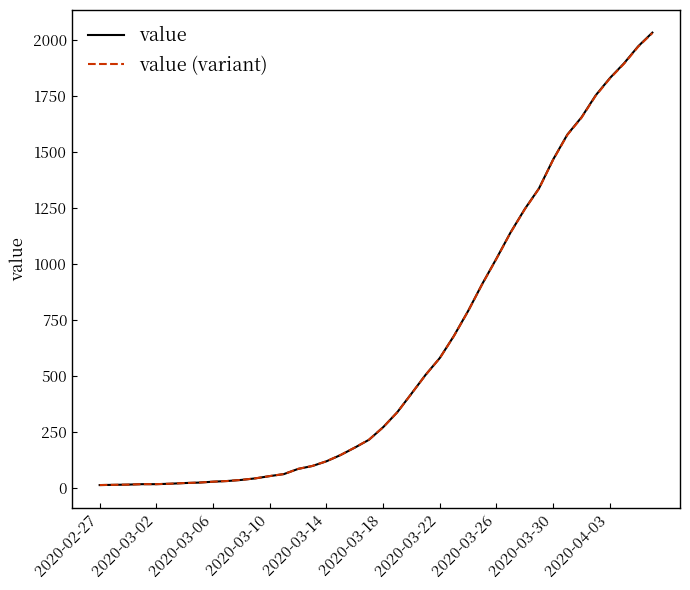

What is the maximum value for value?

2032.0